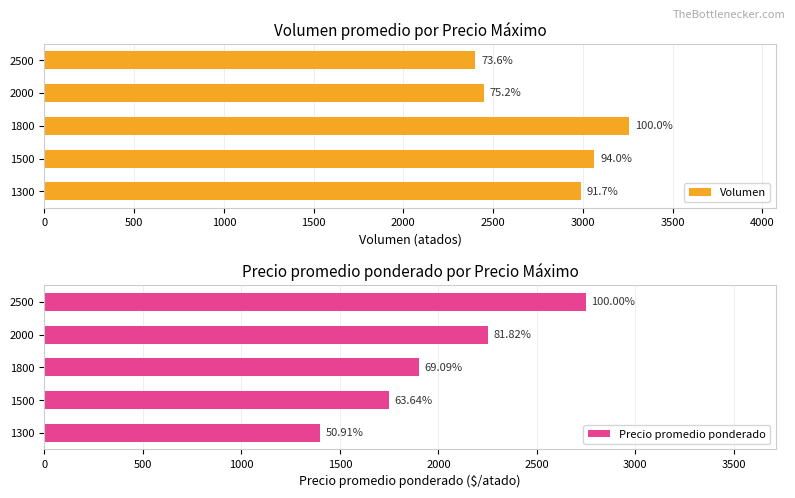

Is it true that Precio promedio ponderado equals 1914 at 1300?

False